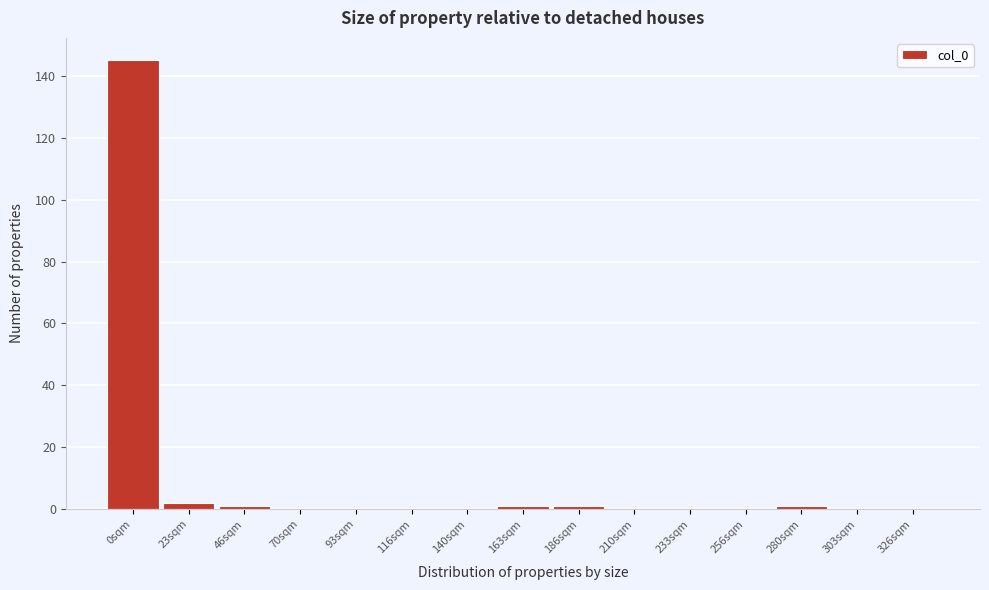

Reading left to right, what are all the values shown in this chart?

0sqm=145	23sqm=2	46sqm=1	70sqm=0	93sqm=0	116sqm=0	140sqm=0	163sqm=1	186sqm=1	210sqm=0	233sqm=0	256sqm=0	280sqm=1	303sqm=0	326sqm=0